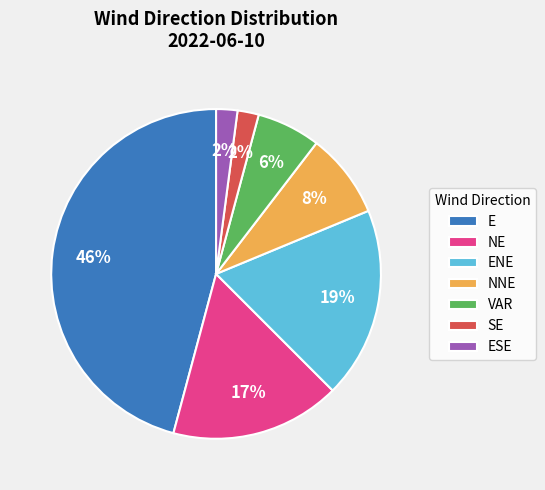

To the nearest percent, what percentage of the pie is SE?

2%